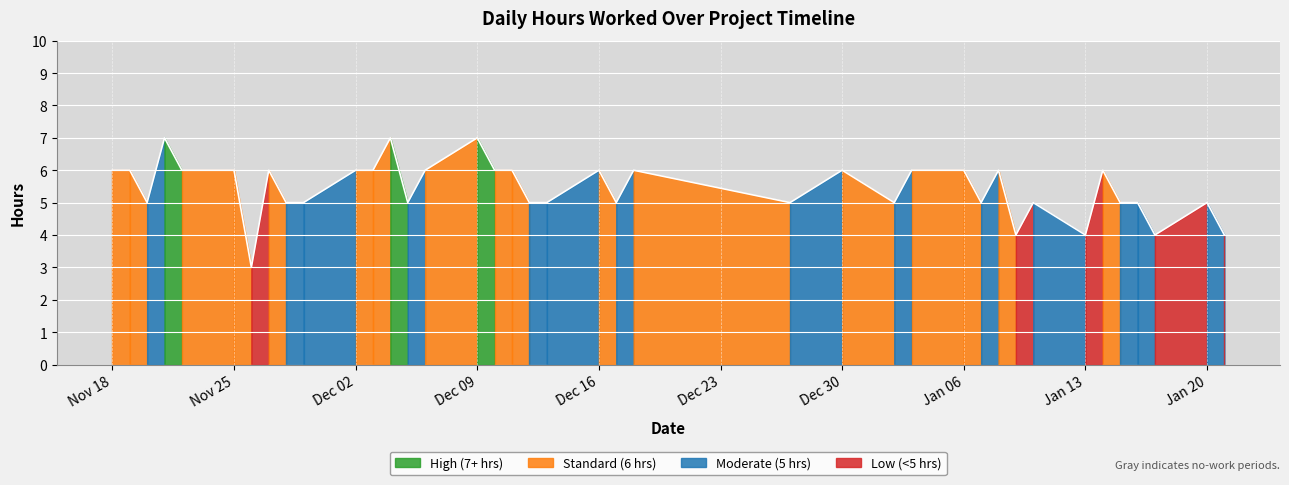

The chart shows a value of 5 at Jan 20. True or false?

True